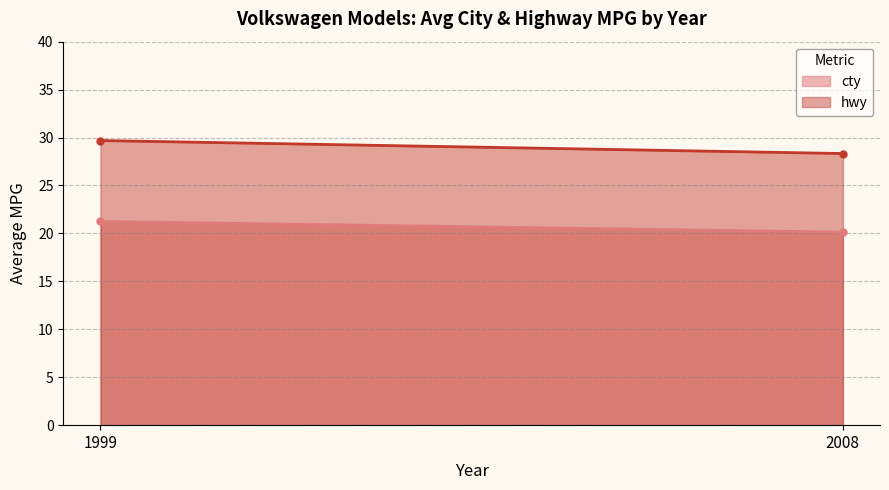

What is the spread (max minus min) of values at 2008?

8.2